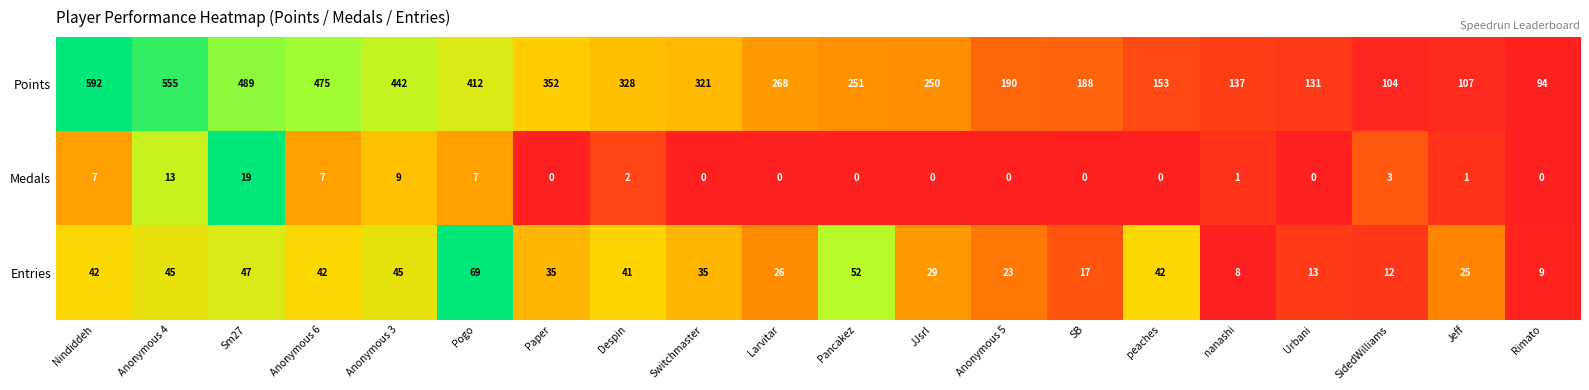

Rank the series at Urbani from lowest to highest value.

Medals, Entries, Points